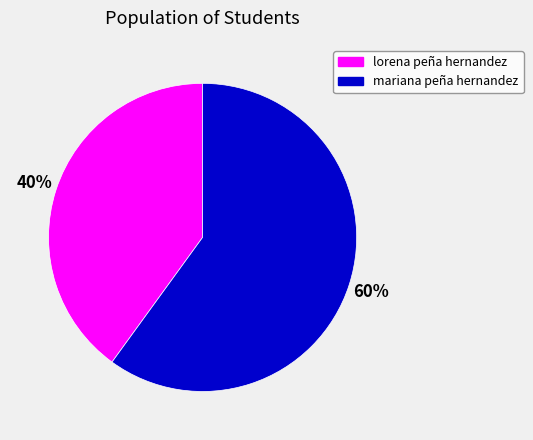

Do mariana peña hernandez and lorena peña hernandez together represent more than half of the pie?

Yes